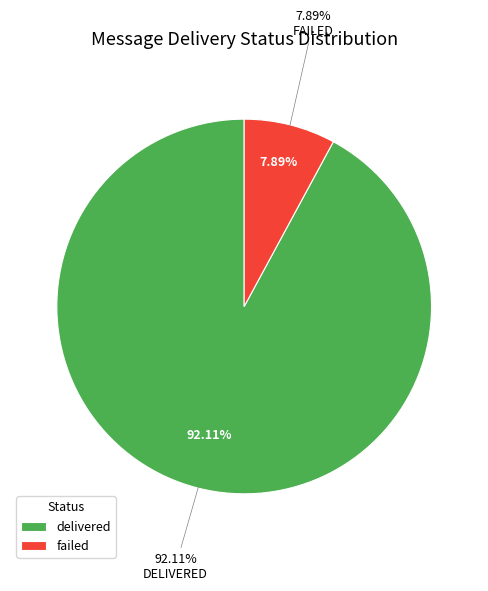

What is the smallest slice in the pie chart?

failed